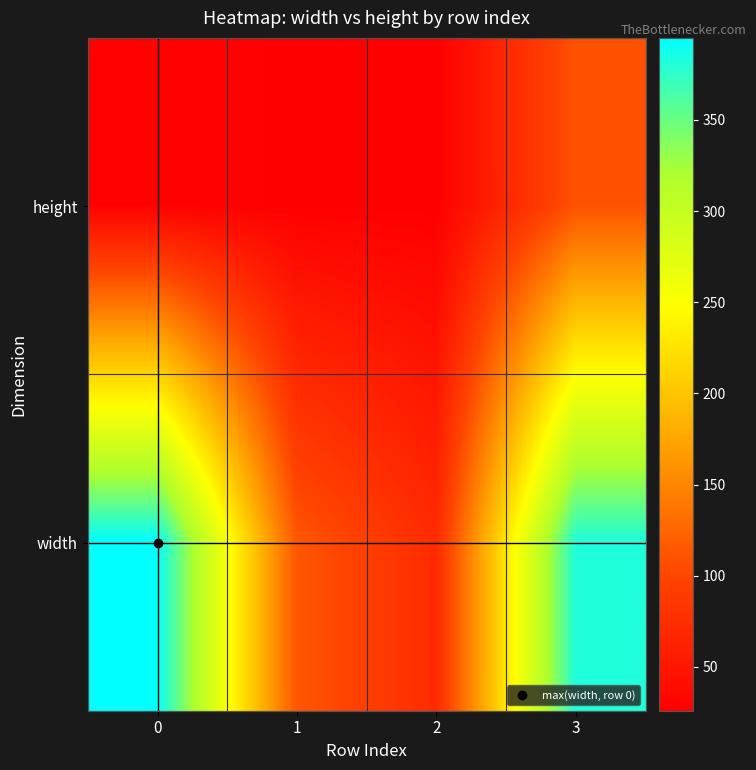

What is the difference between the highest and lowest values at 1?

87